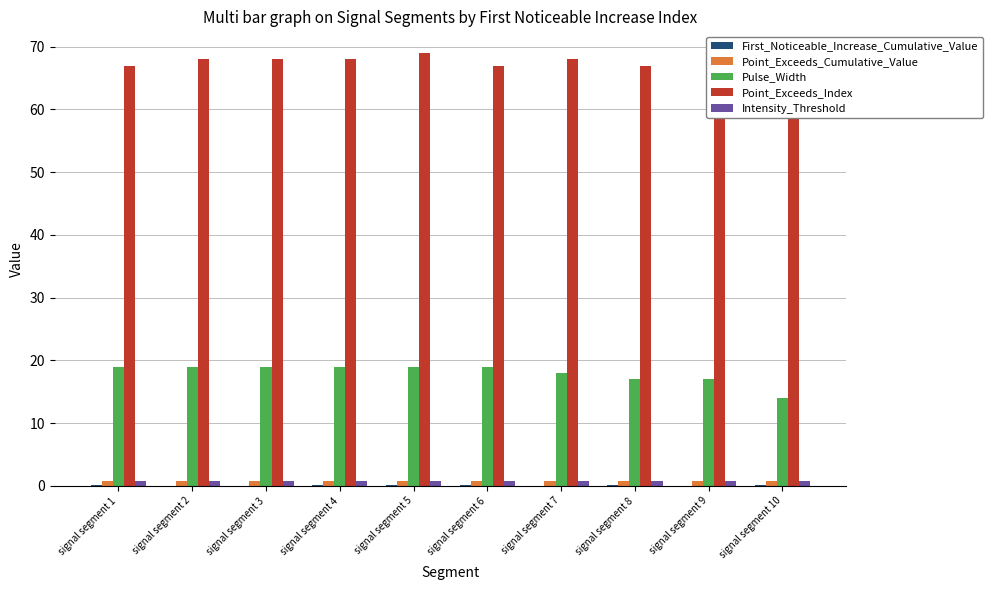

Which label corresponds to the smallest value in the chart?

signal segment 3